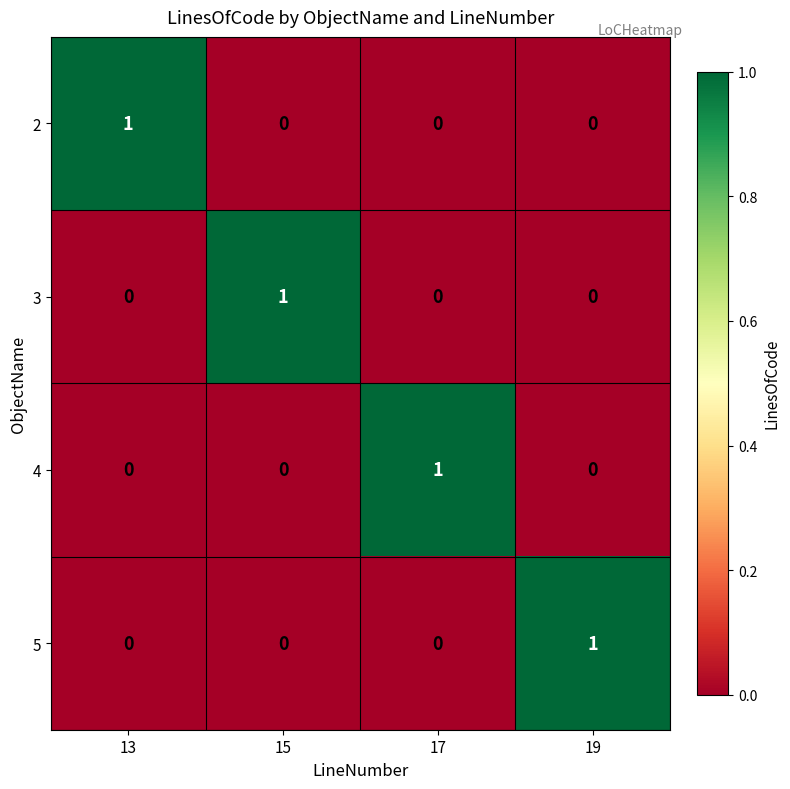

Is the value of 3 at 17 greater than the value of 4 at 17?

No